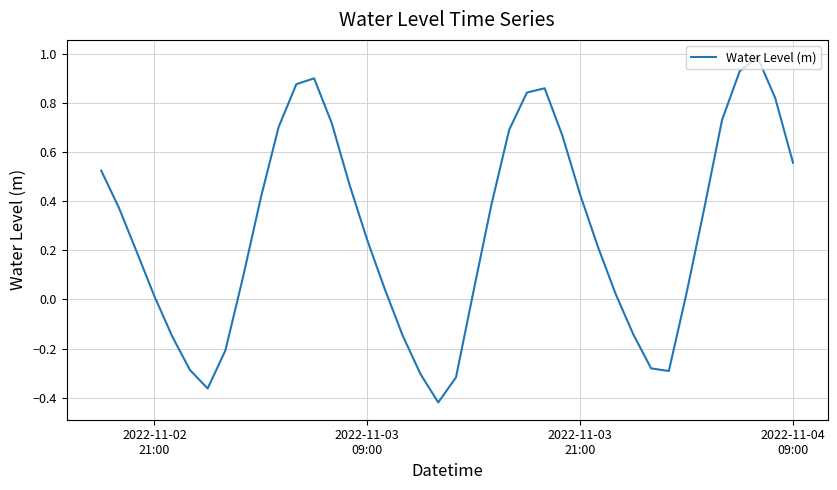

What is the greatest value displayed?

1.0